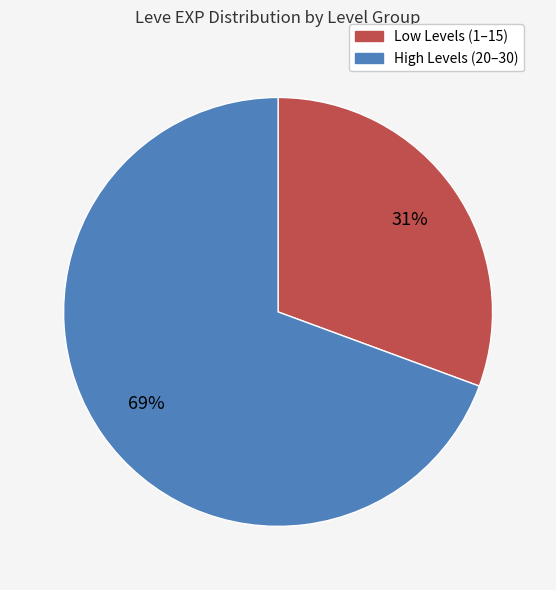

Does any single category account for the majority?

Yes